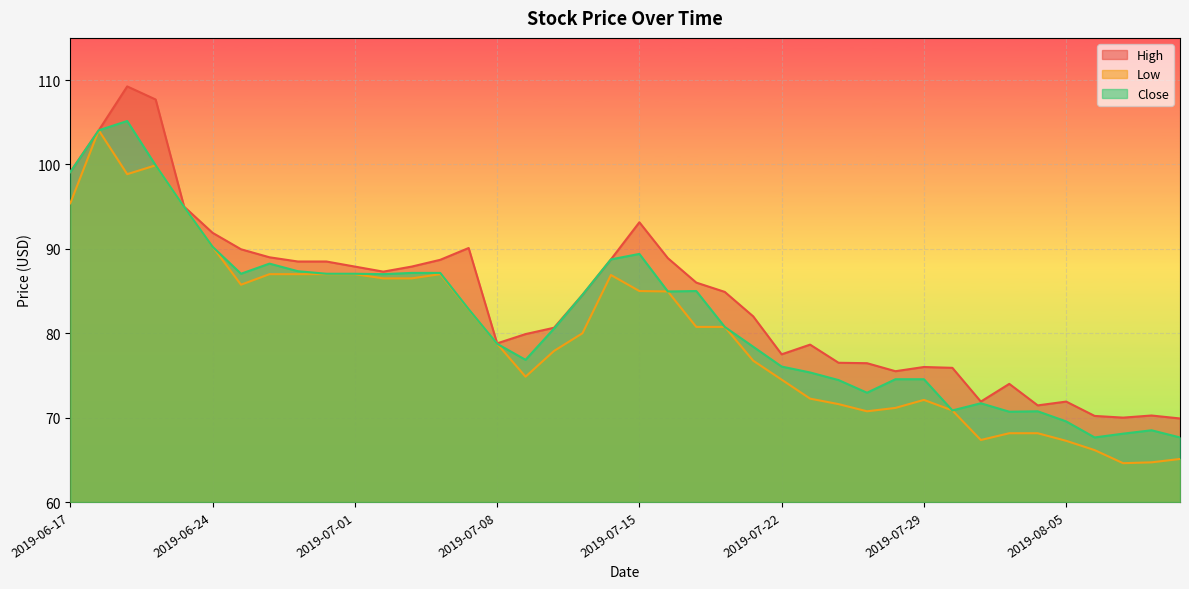

How many lines are shown in the chart?

3